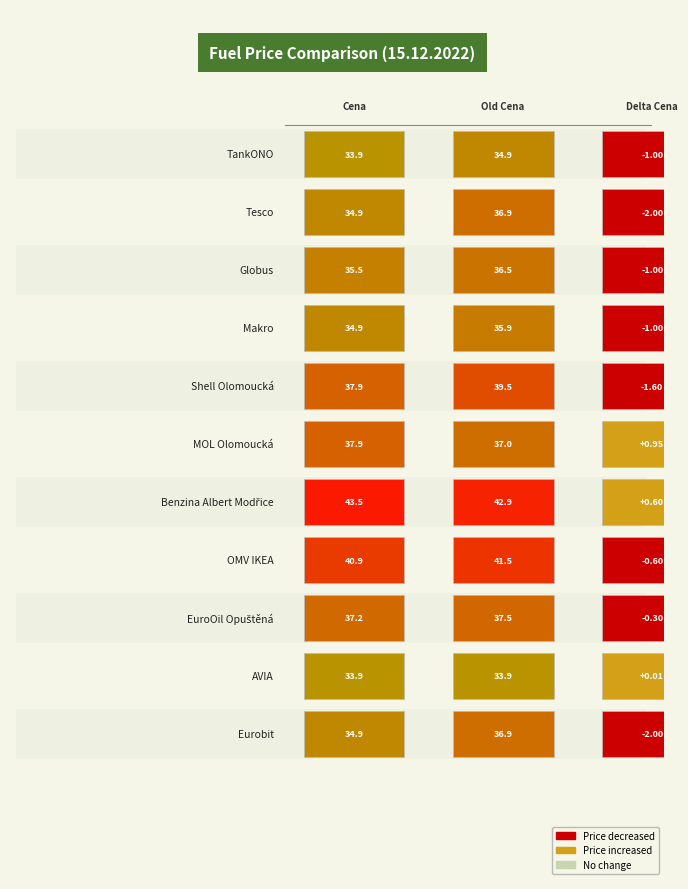

At which category is the sum across all series the highest?

Benzina Albert Modřice